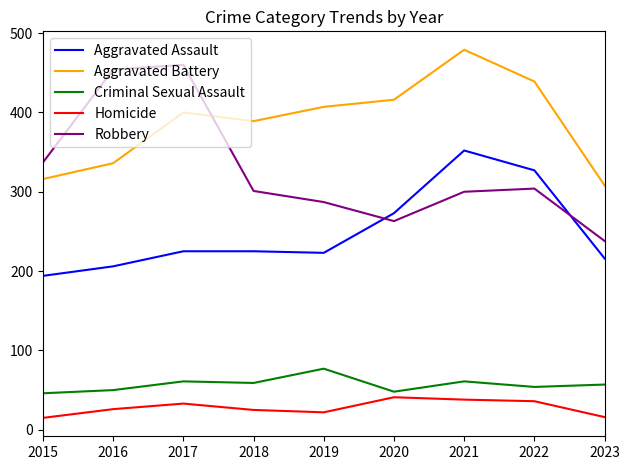

At which category is the sum across all series the highest?

2021